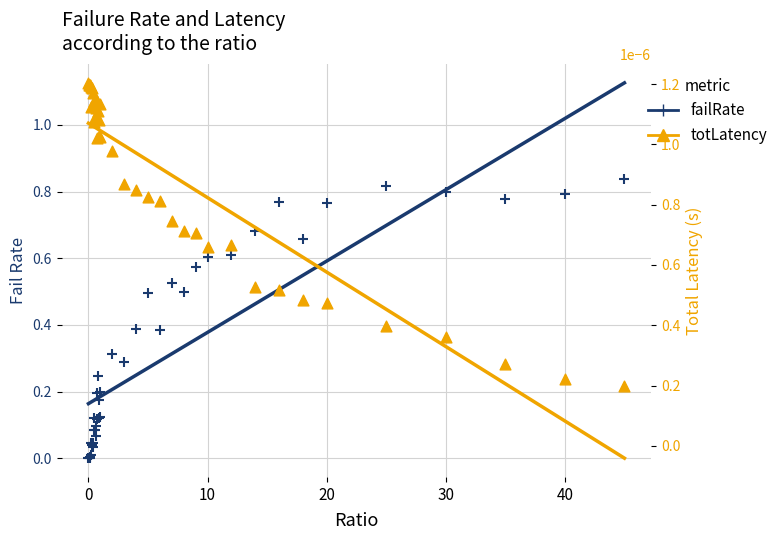

What are all the series names shown in the legend?

failRate, totLatency